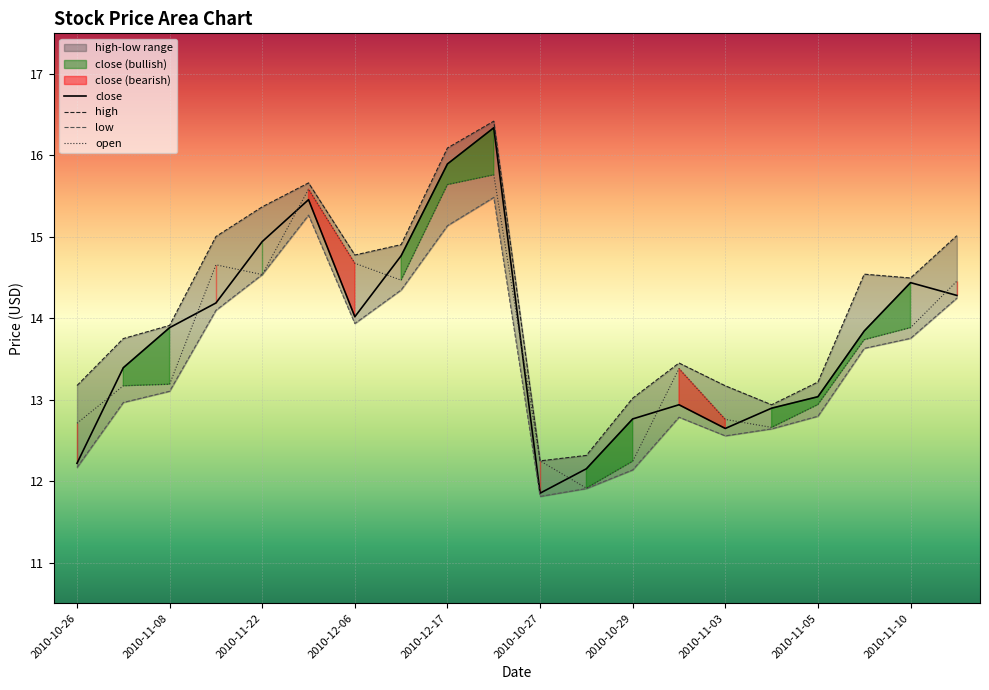

True or false: low and high cross at least once.

False